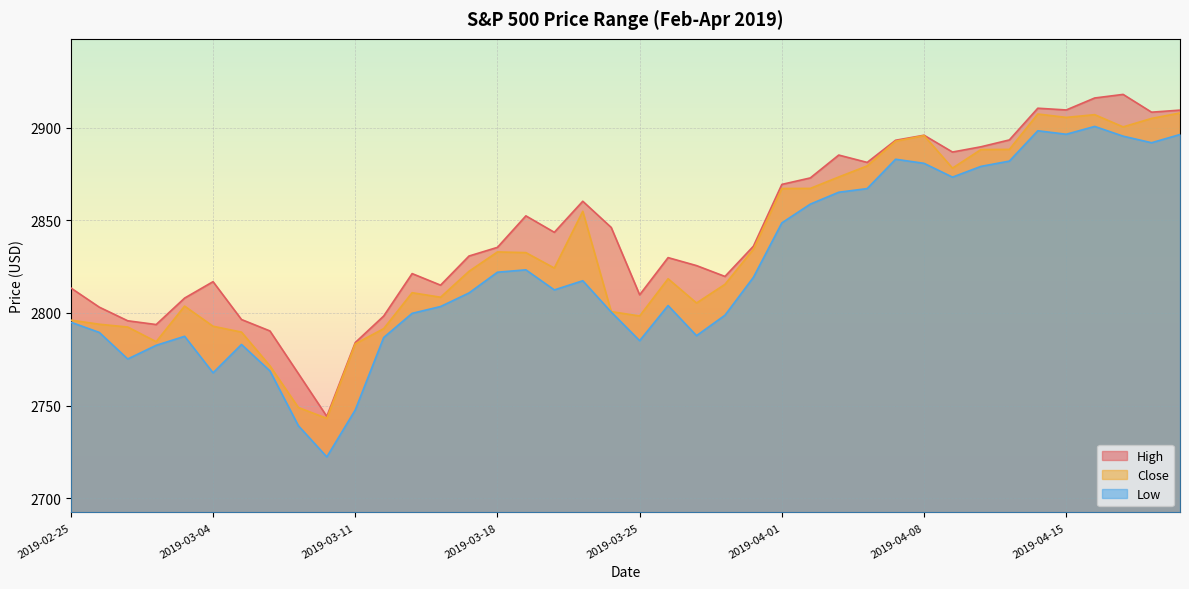

Does the chart display data point markers on the line(s)?

No